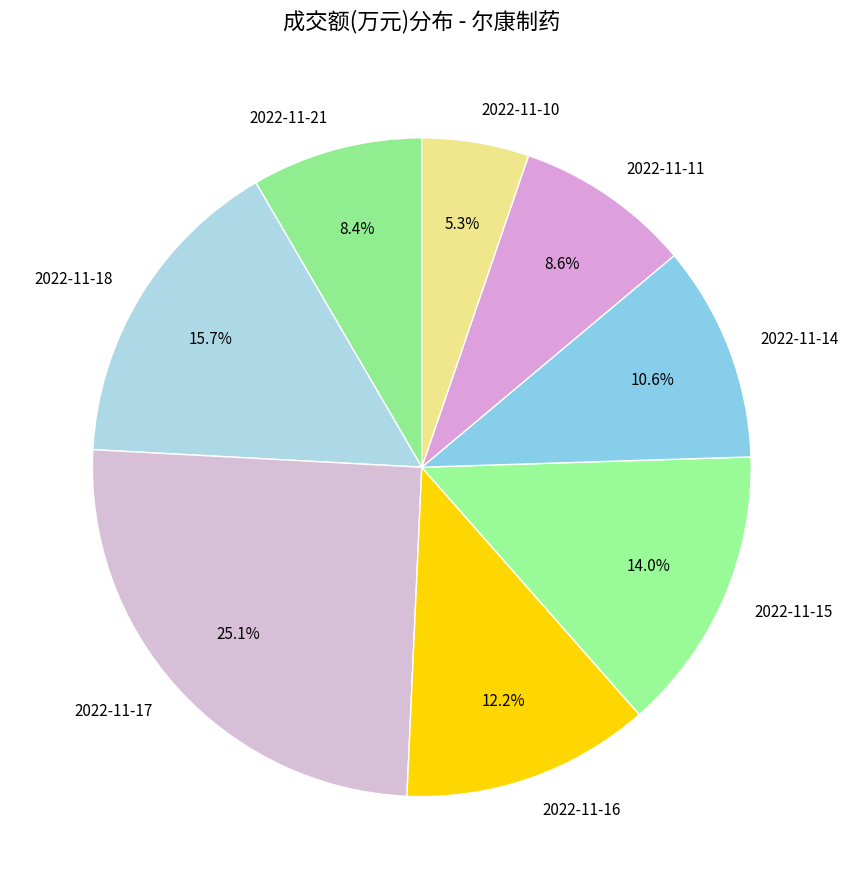

What is the smallest slice in the pie chart?

2022-11-10